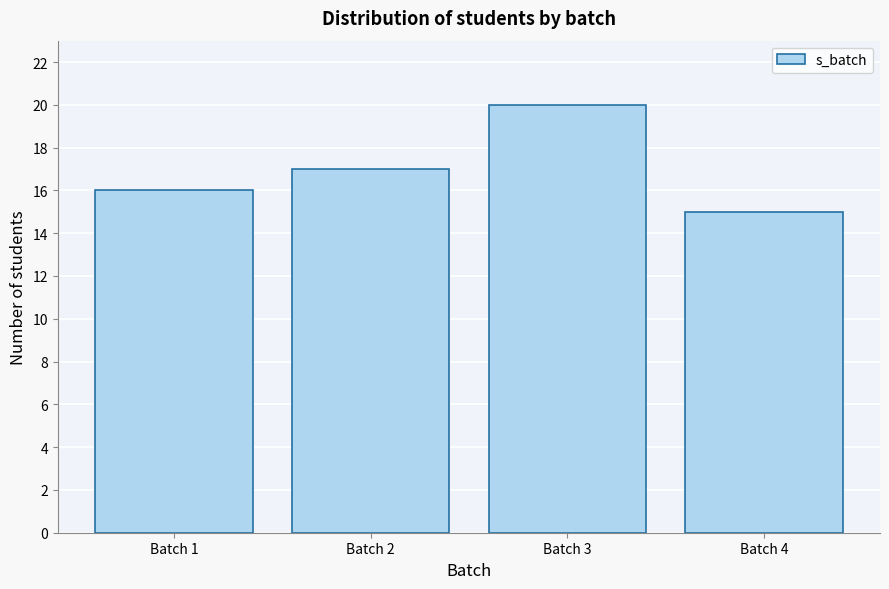

Reading left to right, transcribe all the data shown in this chart.

16	17	20	15